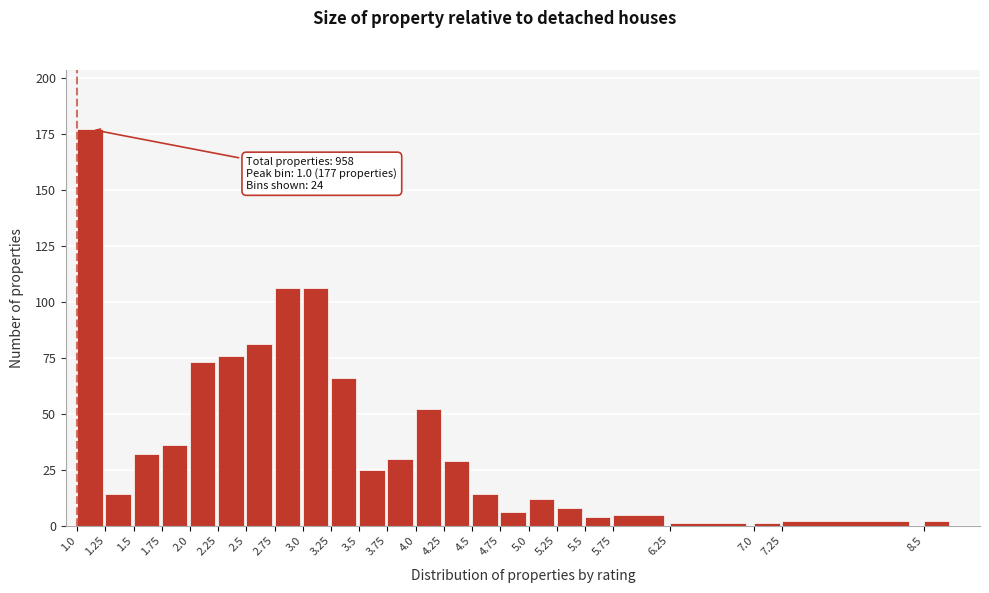

Reading left to right, extract all data points from this chart.

177	14	32	36	73	76	81	106	106	66	25	30	52	29	14	6	12	8	4	5	1	1	2	2